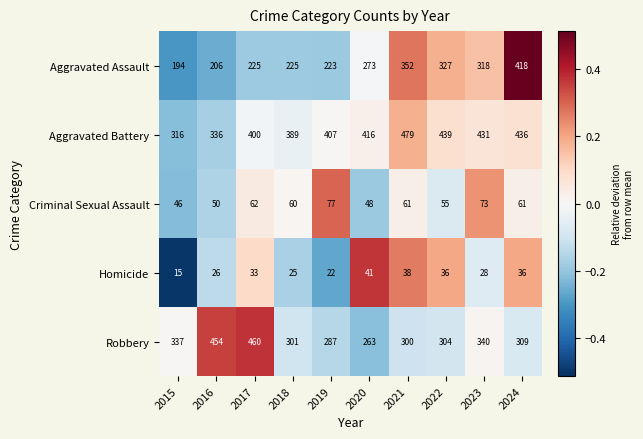

What is the difference between the Aggravated Battery values at 2015 and 2021?

163